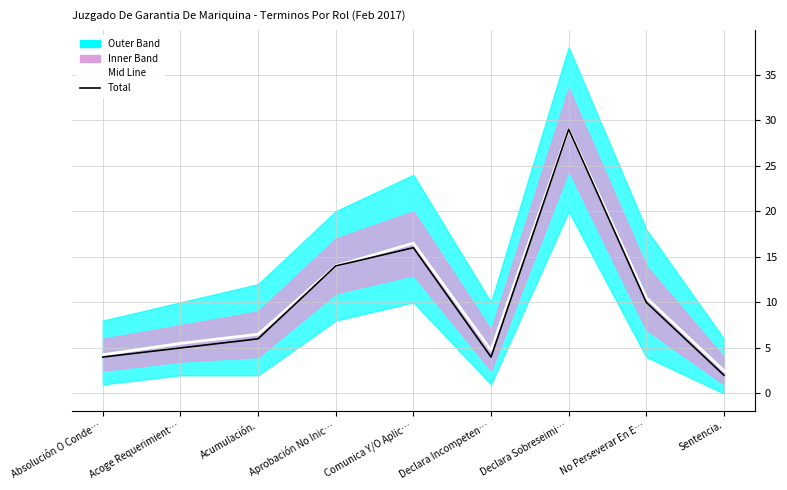

True or false: Mid Line has a value of 5.5 at Acoge Requerimient….

True